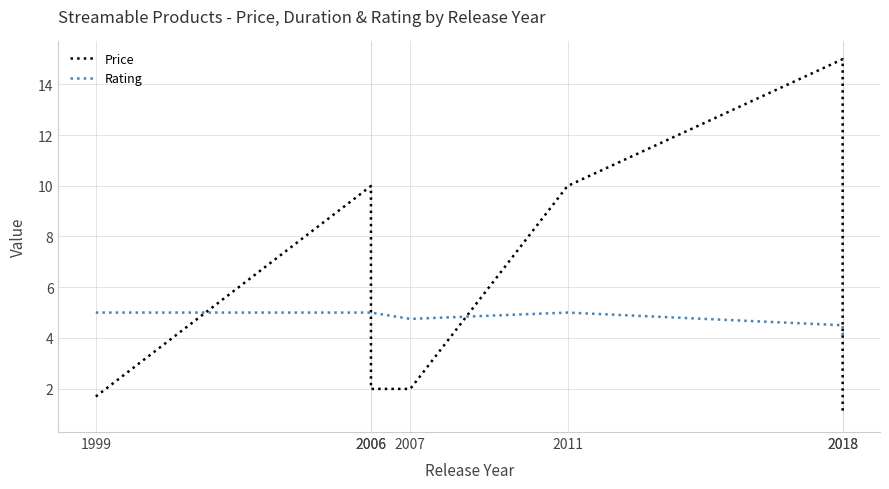

How many intersections are there between Rating and Price?

4